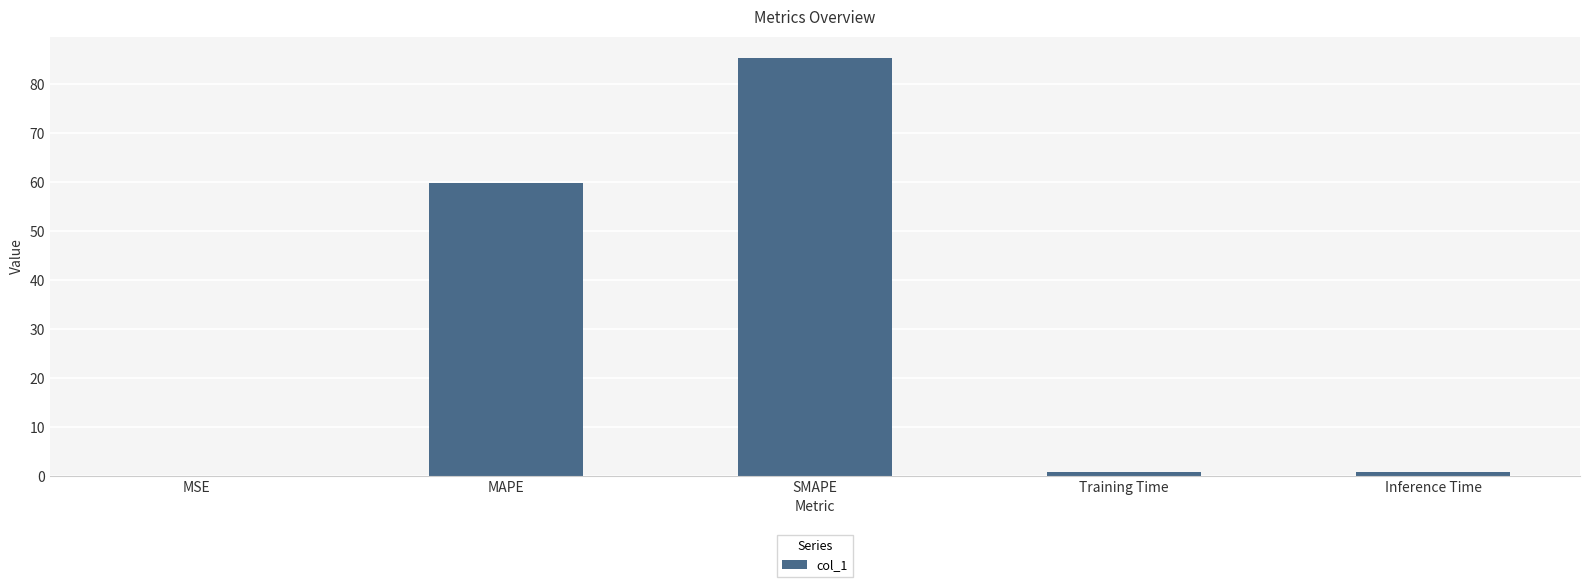

Where is the data nearest to the value 42?

MAPE